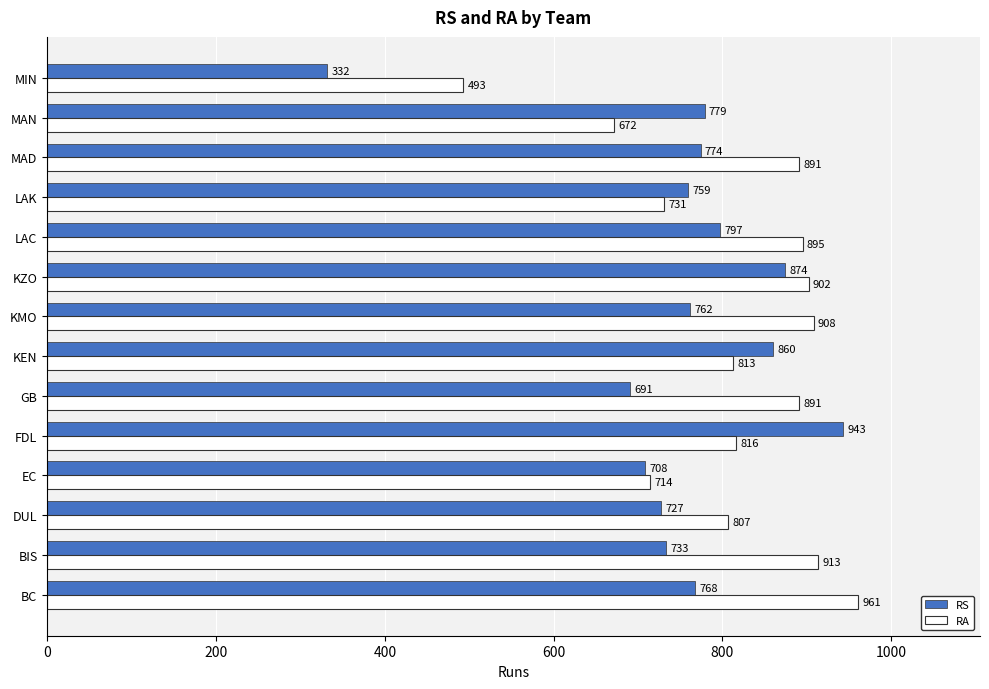

At which category does the chart reach its minimum across all series?

MIN